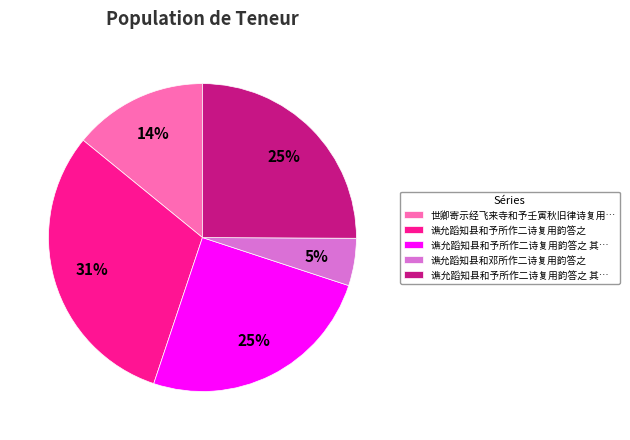

To the nearest percent, what is the difference between the largest and smallest slice percentages?

26%